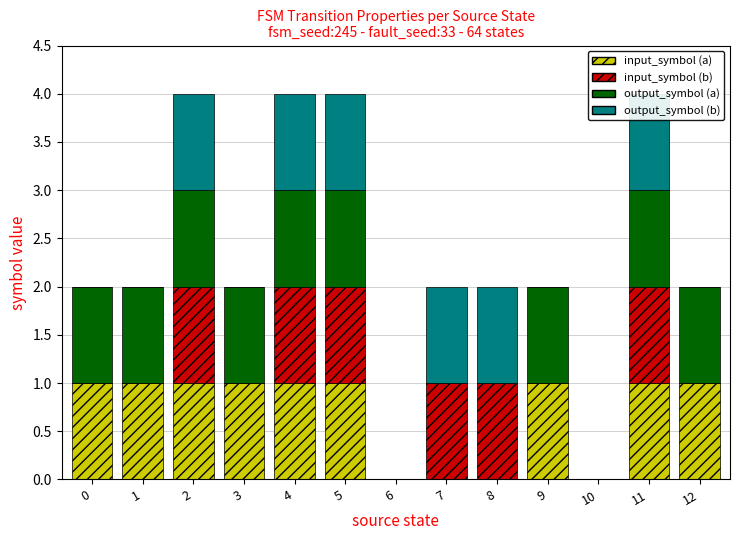

Which series has the largest total across all categories?

input_symbol (a)